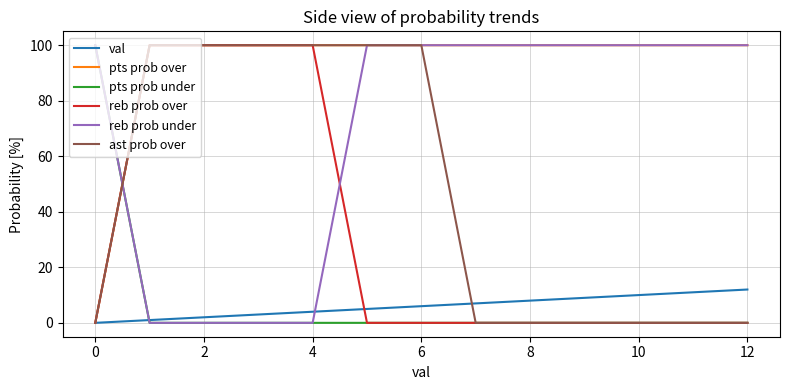

Which series has the largest total across all categories?

pts prob over